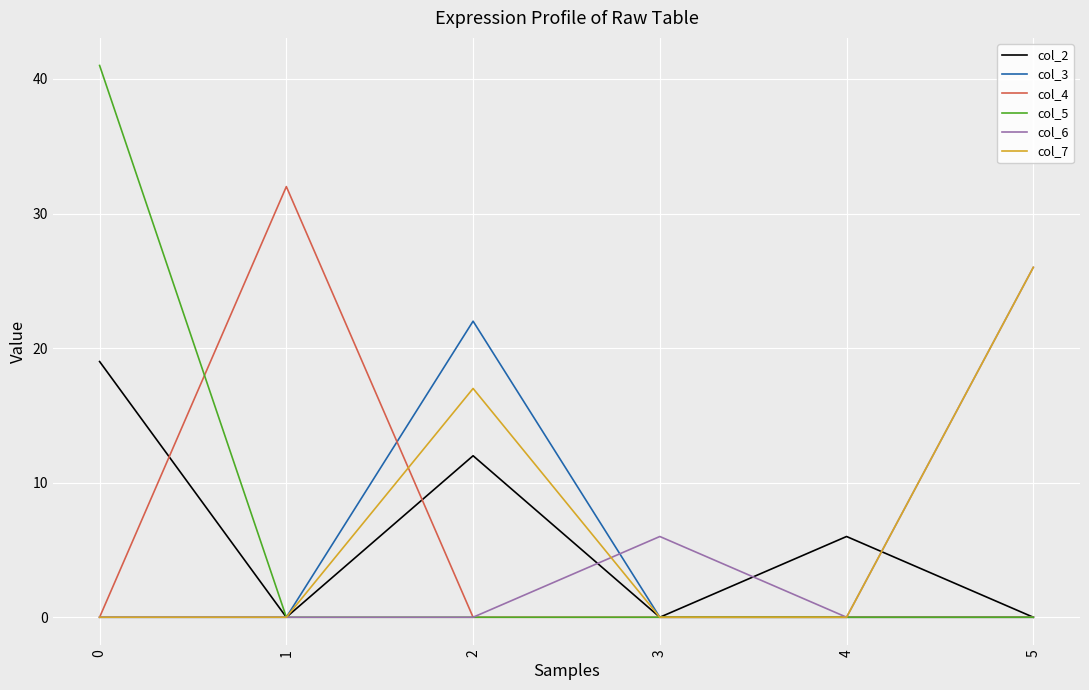

True or false: col_5 has a value of 26 at 1.

False